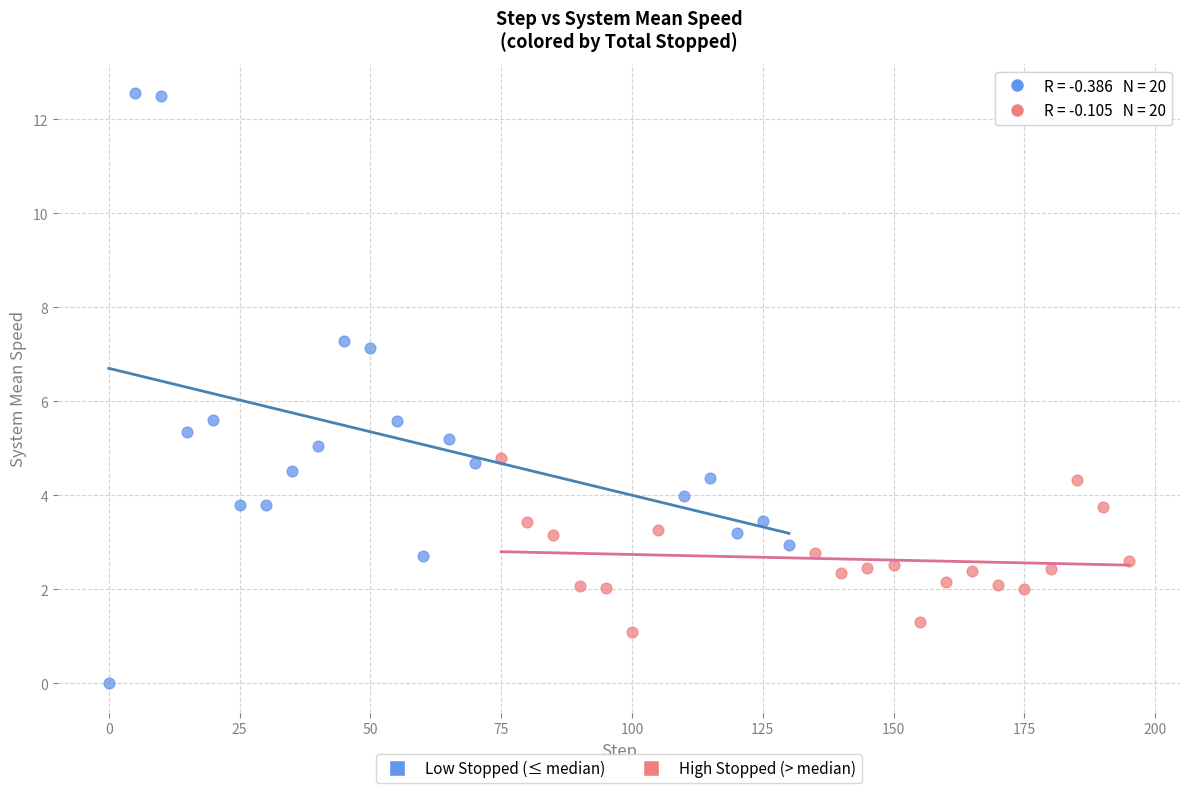

Which series reaches the minimum Y coordinate?

Low Stopped (≤ median)